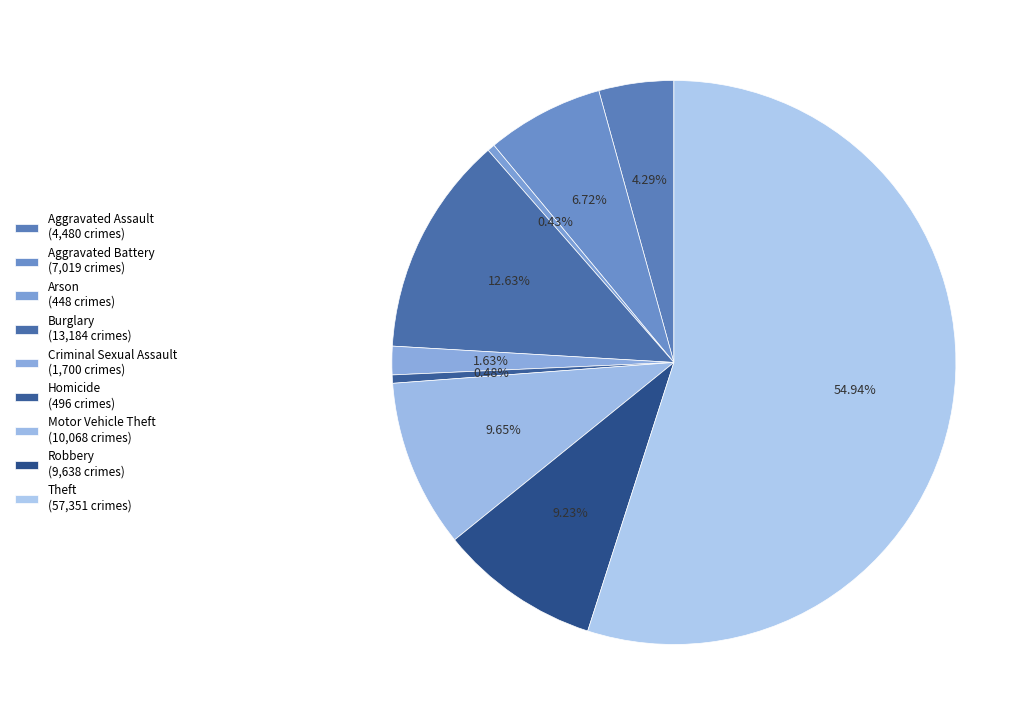

Is there any slice that represents more than half of the pie?

Yes